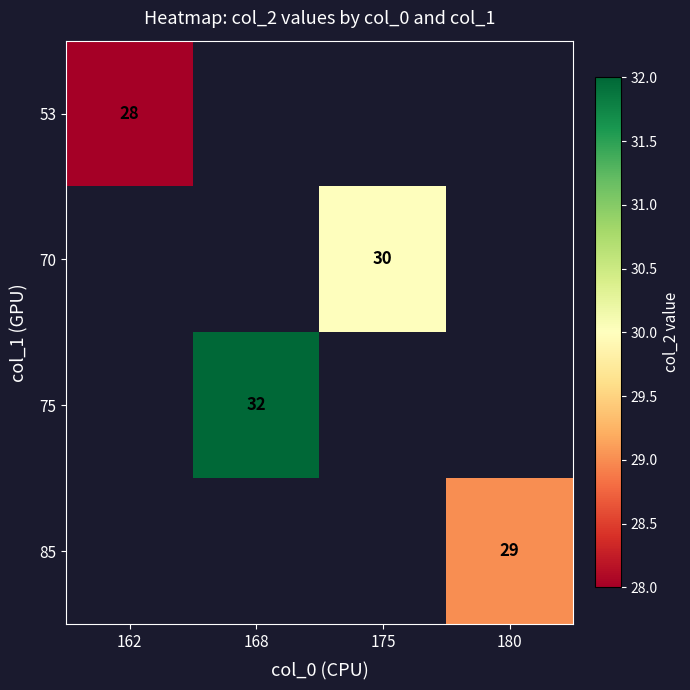

True or false: 53 has a value of 28 at 162.

True